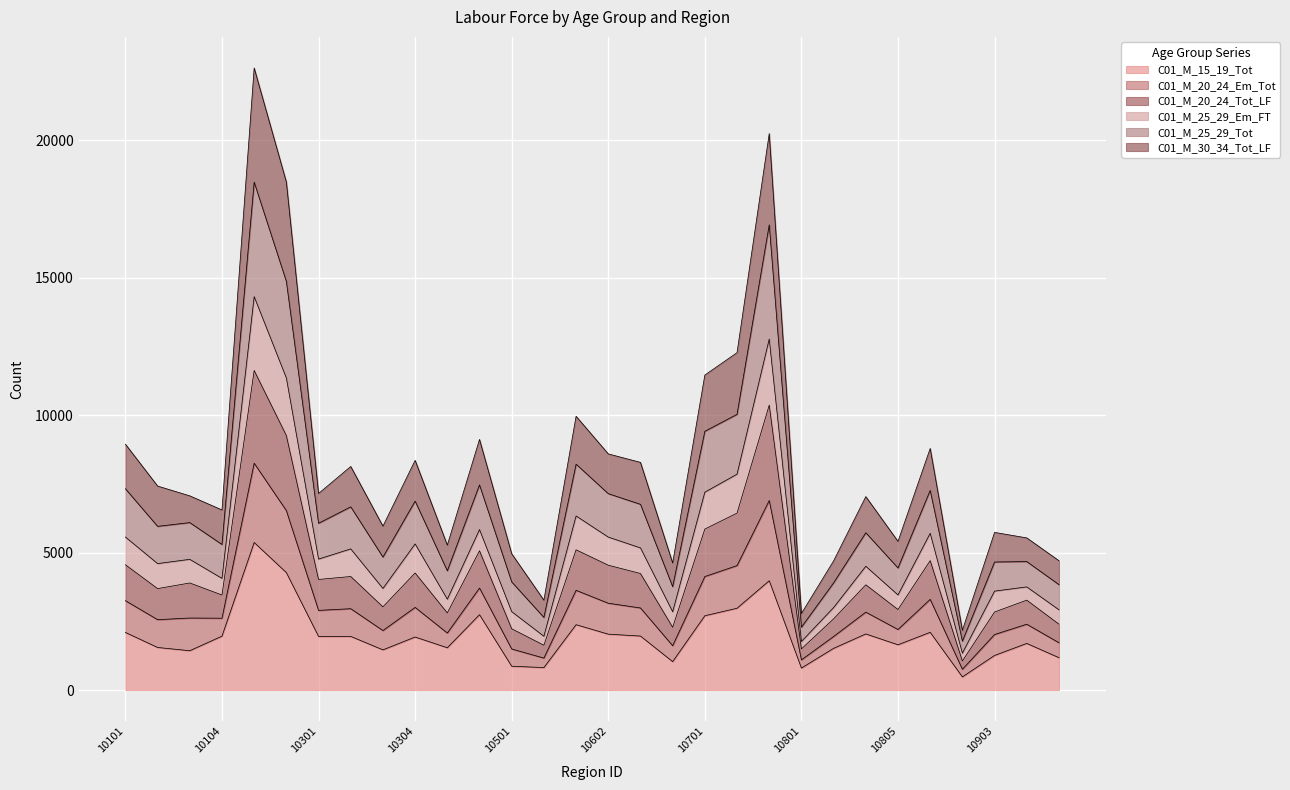

Is the value of C01_M_15_19_Tot at 10401 greater than the value of C01_M_25_29_Em_FT at 10401?

No